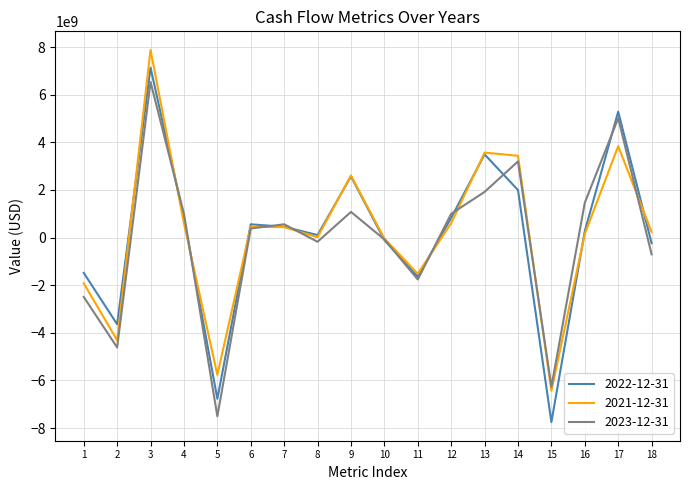

What is the difference between the maximum and minimum values in the 2021-12-31 series?

14313500000